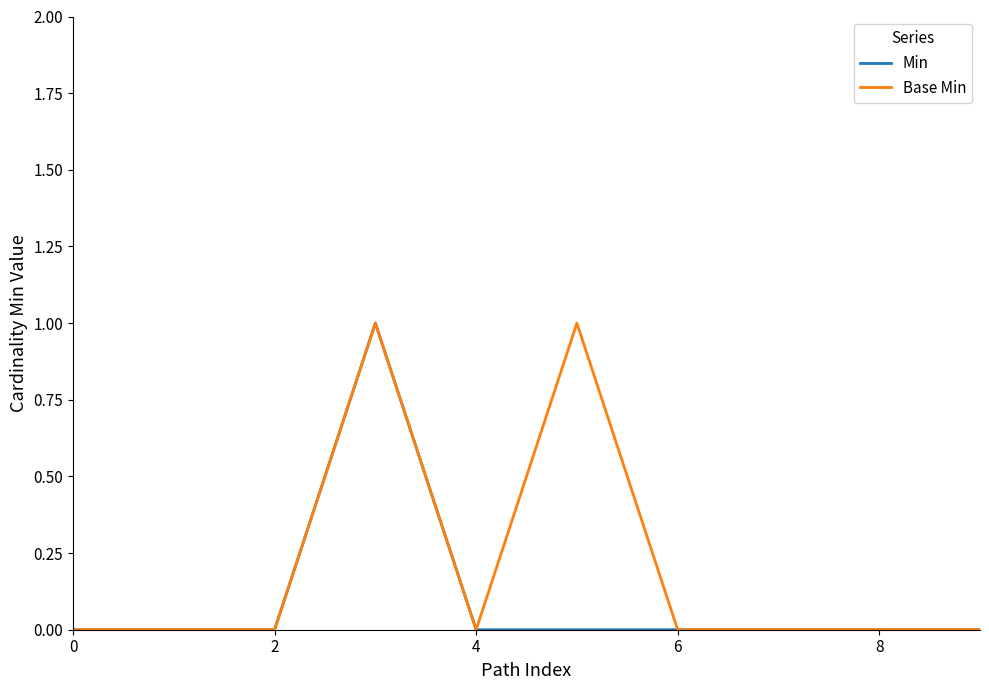

Which series has the largest total across all categories?

Base Min